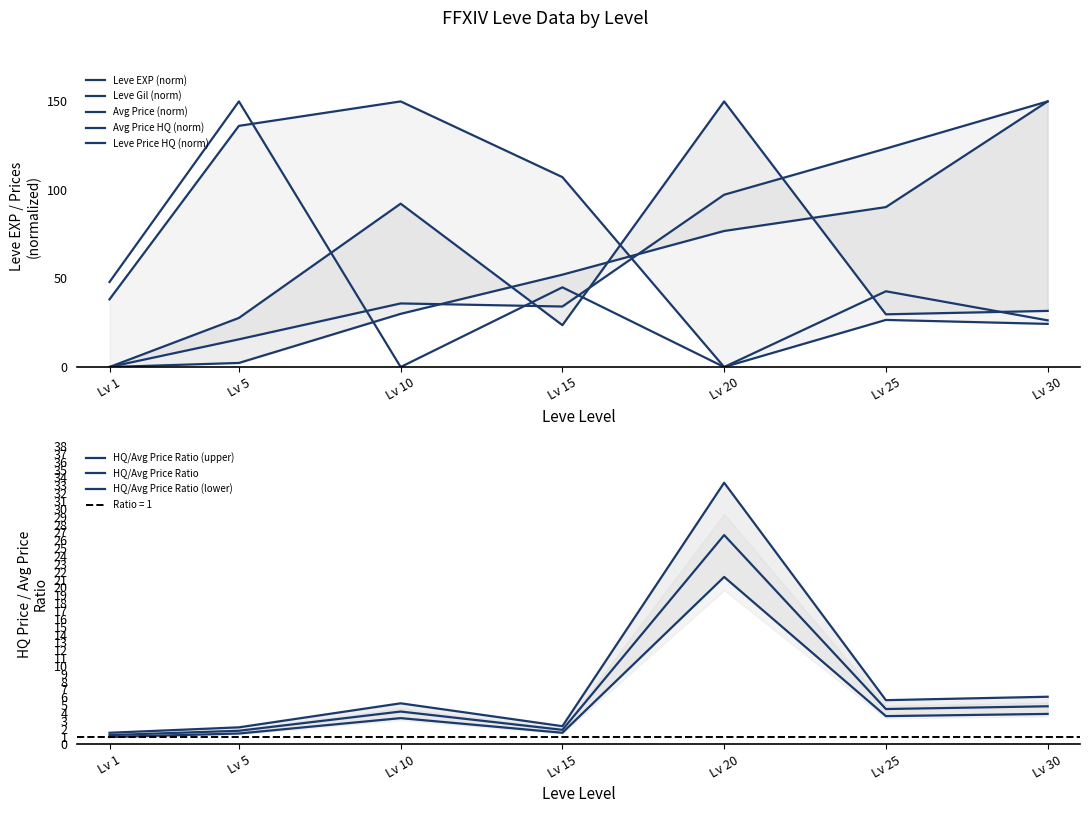

True or false: Leve Gil has more than 2 points higher than both neighbors.

False